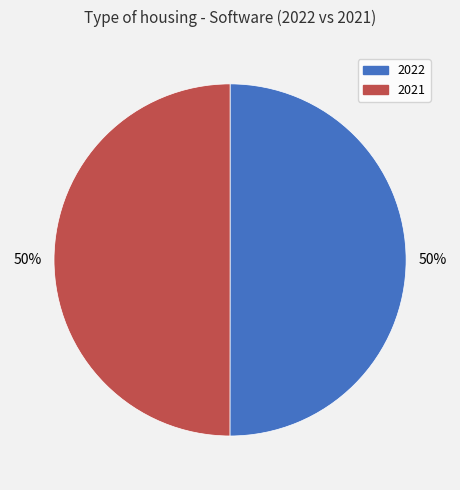

To the nearest percent, what is the combined percentage of 2022 and 2021?

100%